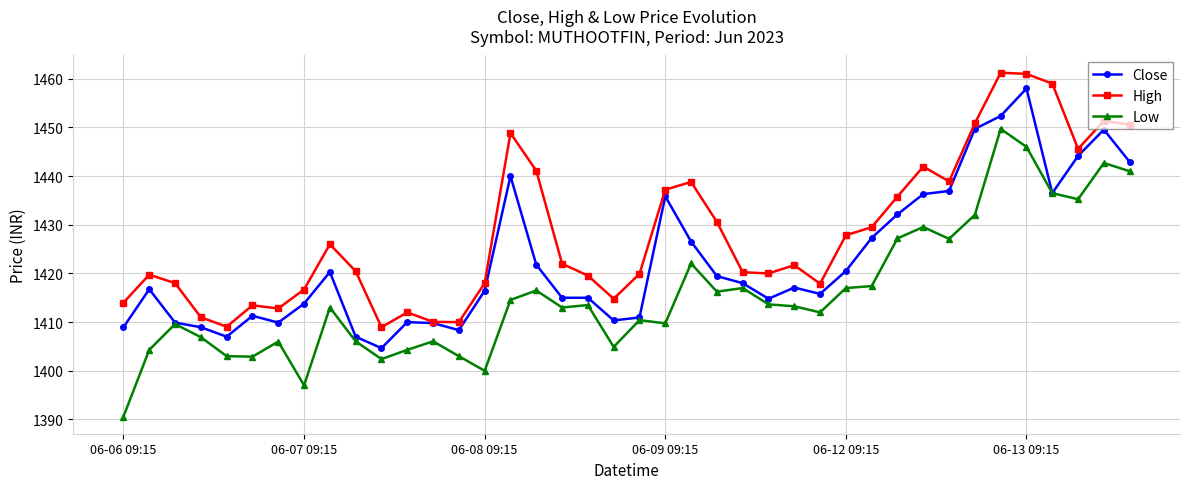

What is the smallest value displayed?

1390.6